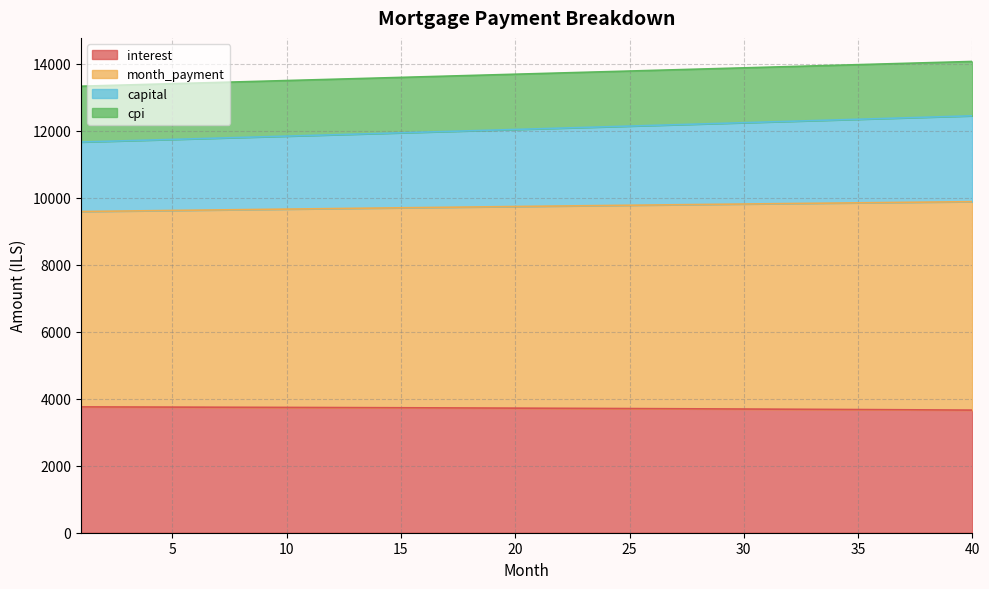

Does the chart display data point markers on the line(s)?

No